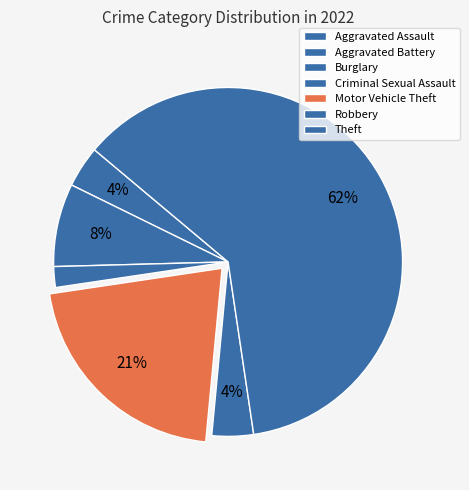

What percentage is the Aggravated Battery slice, to the nearest percent?

4%